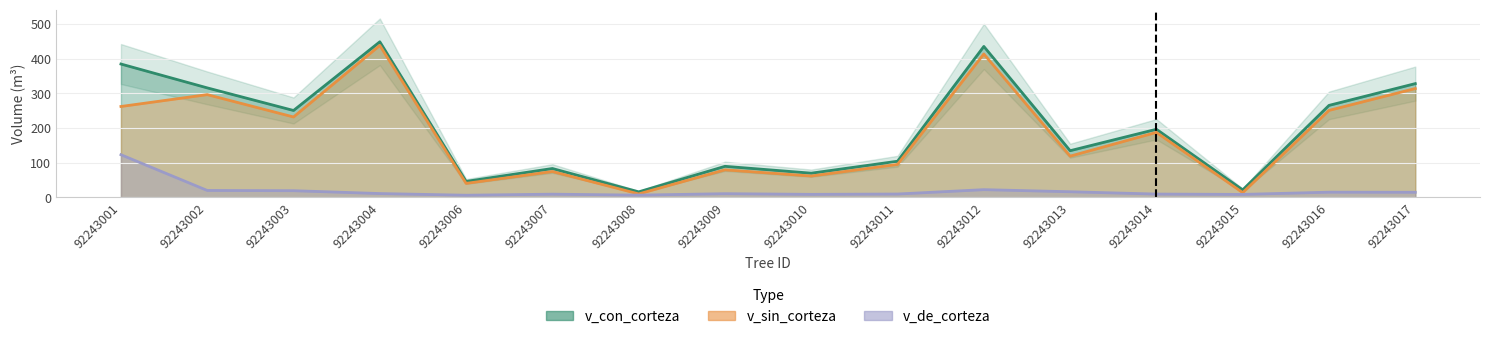

True or false: v_de_corteza has a value of 28.6 at 92243001.

False